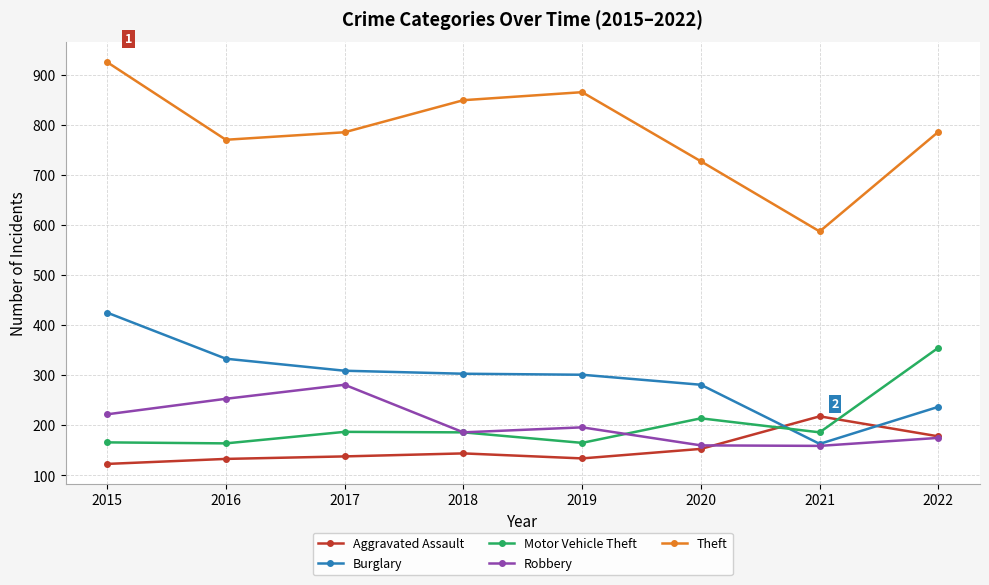

Which series changed the most between 2015 and 2021?

Theft